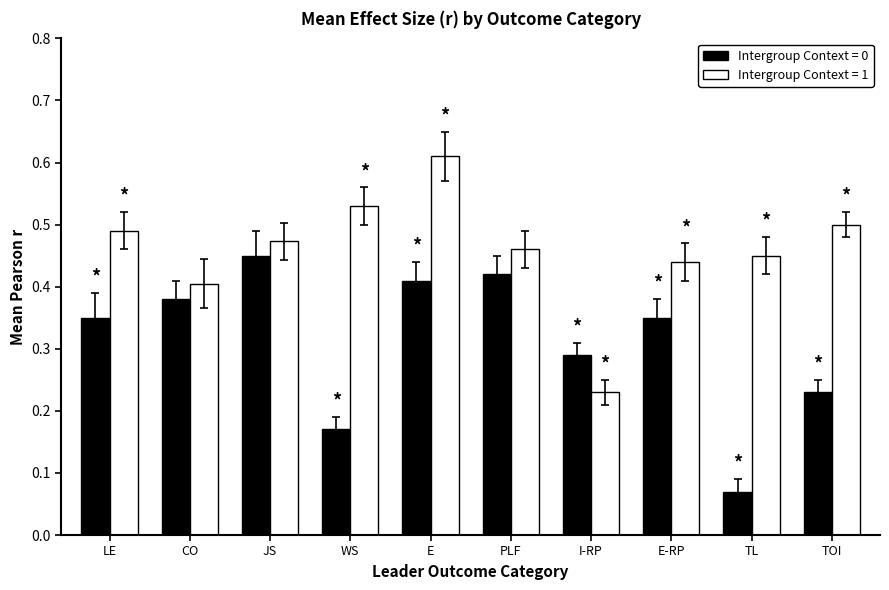

What is the label of the 1st bar from the left?

LE